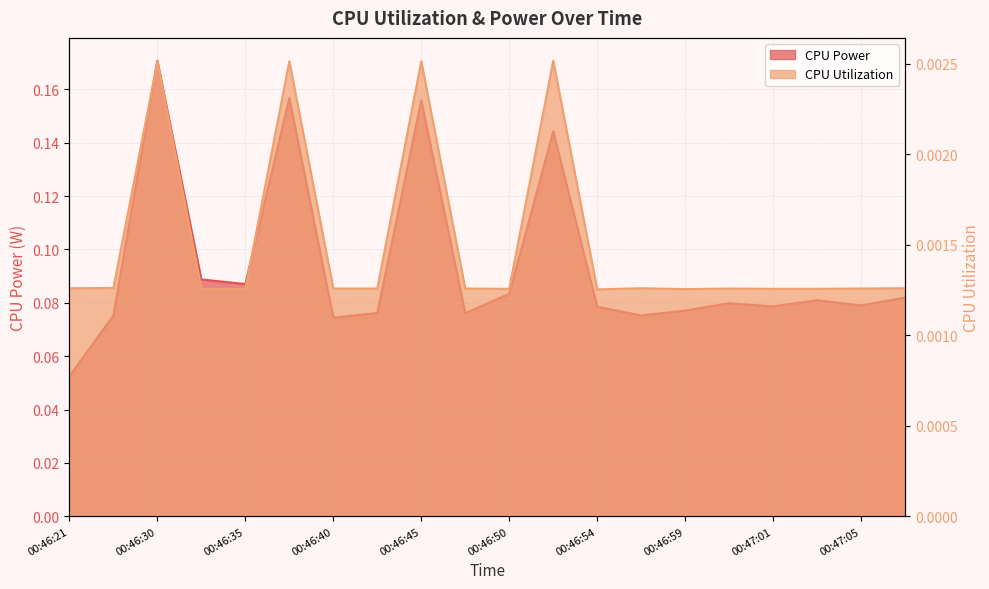

The value of CPU Utilization at 00:46:32 is 0.0. True or false?

False